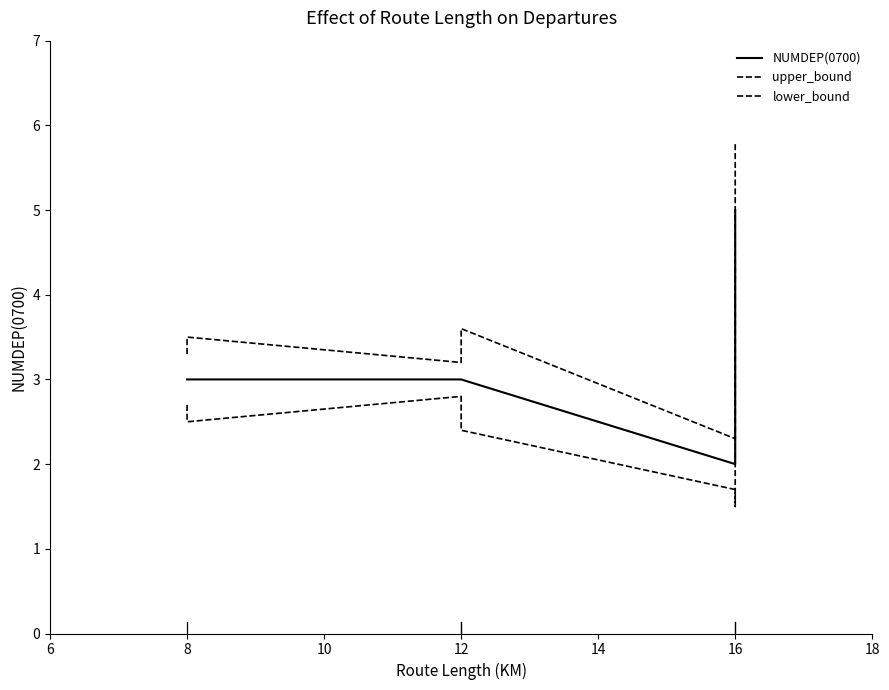

Which series has the largest total across all categories?

upper_bound